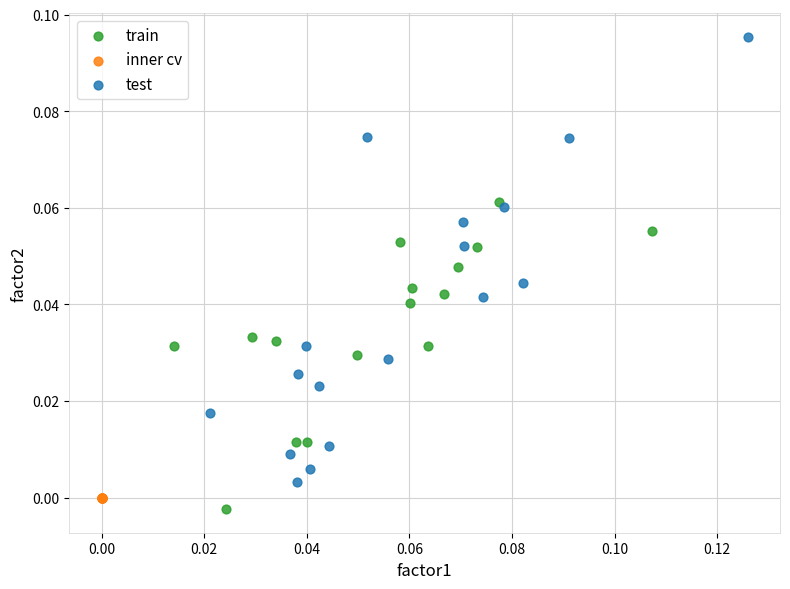

What are all the series names shown in the legend?

train, inner cv, test